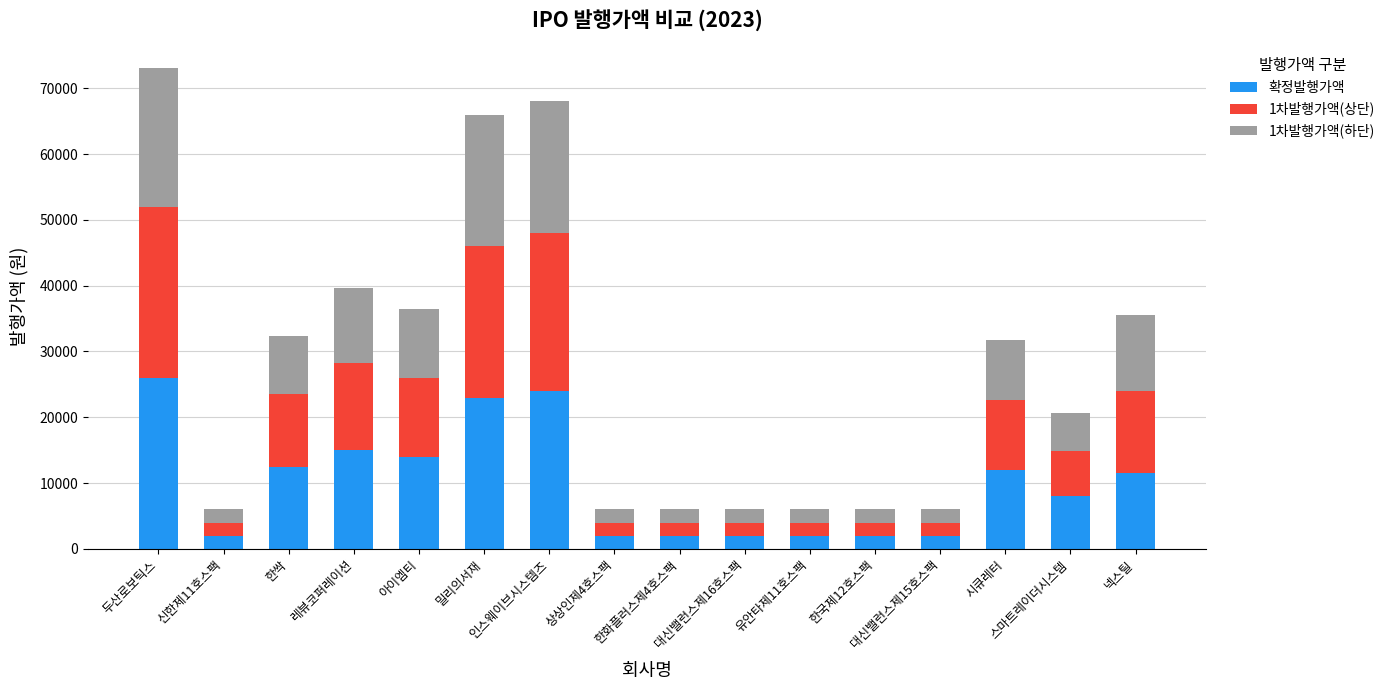

How many values in the 확정발행가액 series are below 11500?

8